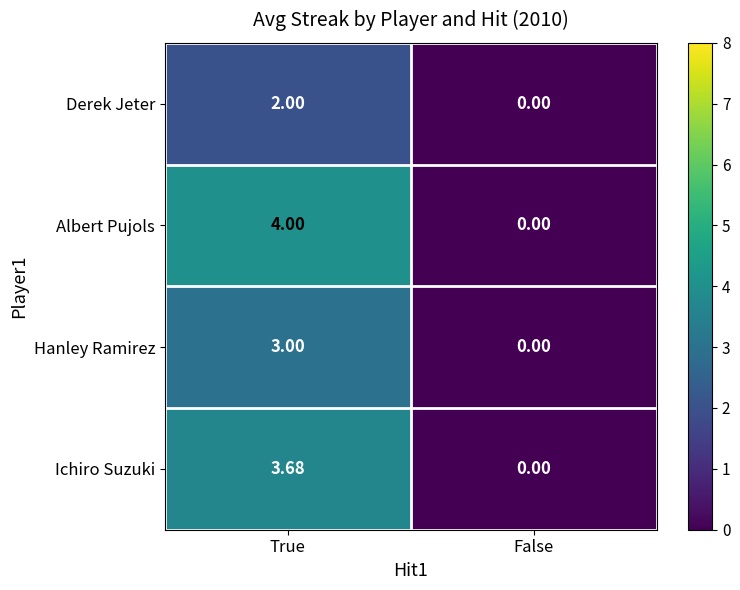

Is the value of Ichiro Suzuki at True greater than the value of Derek Jeter at False?

Yes